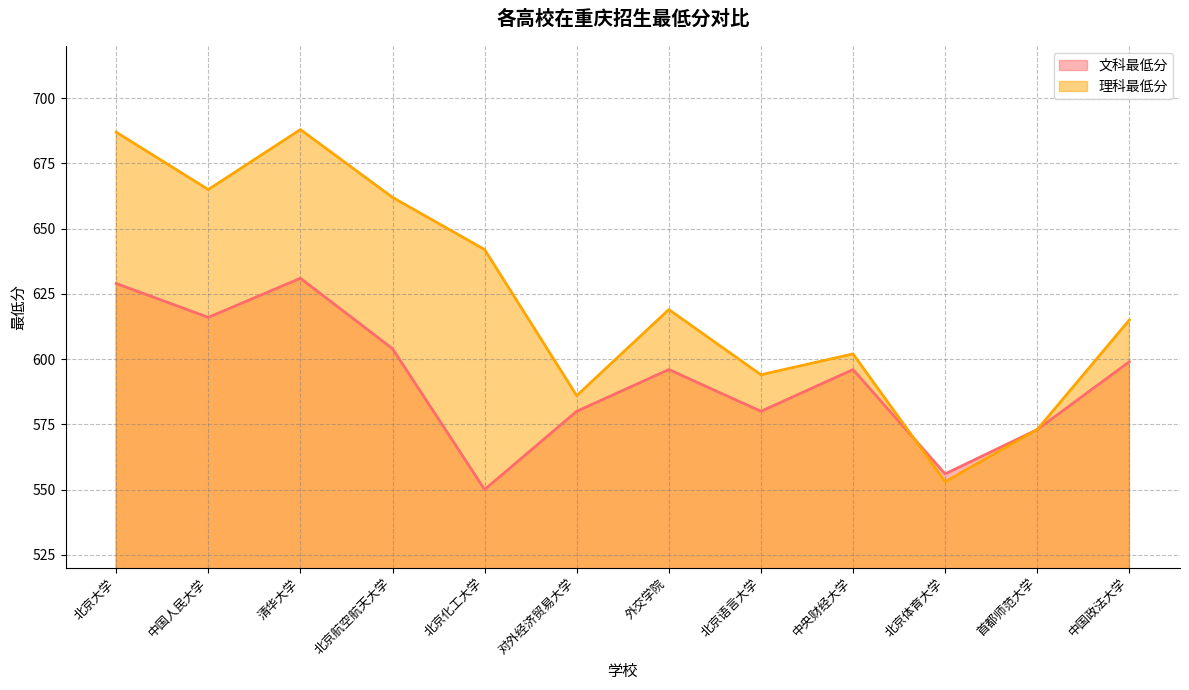

At which label does 文科最低分 reach its peak?

清华大学